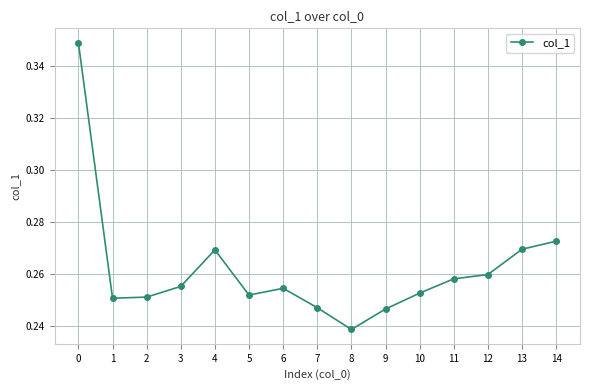

What is the sum of all values?

3.9